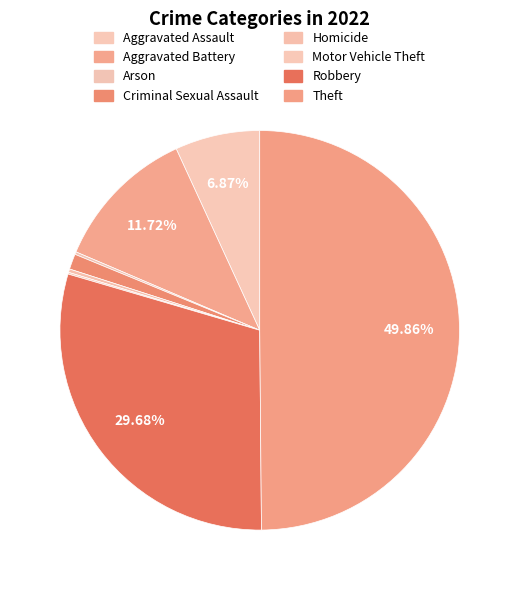

Combined, do Motor Vehicle Theft and Theft account for over 50%?

No